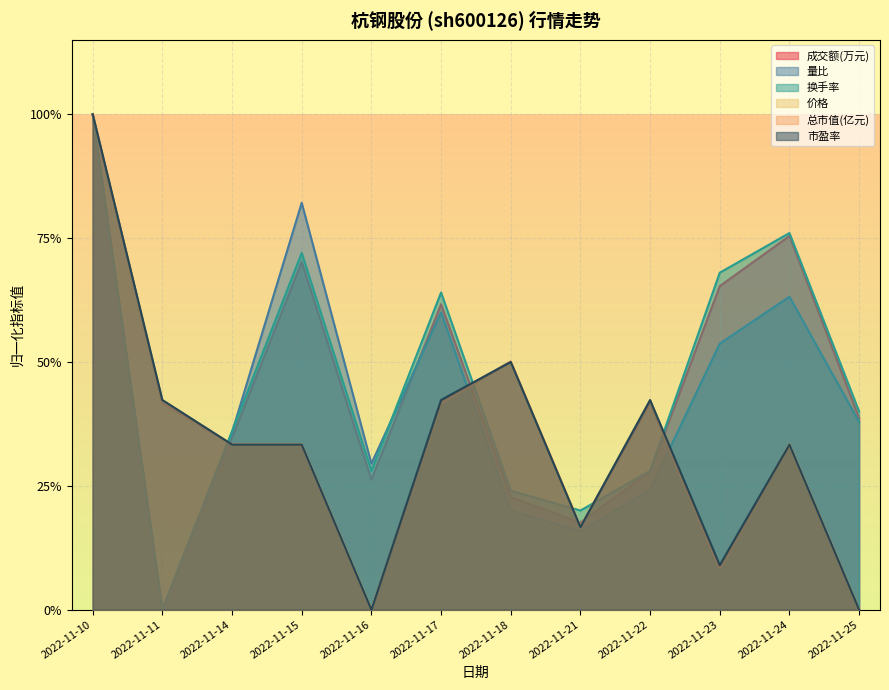

Which series has the largest total across all categories?

换手率